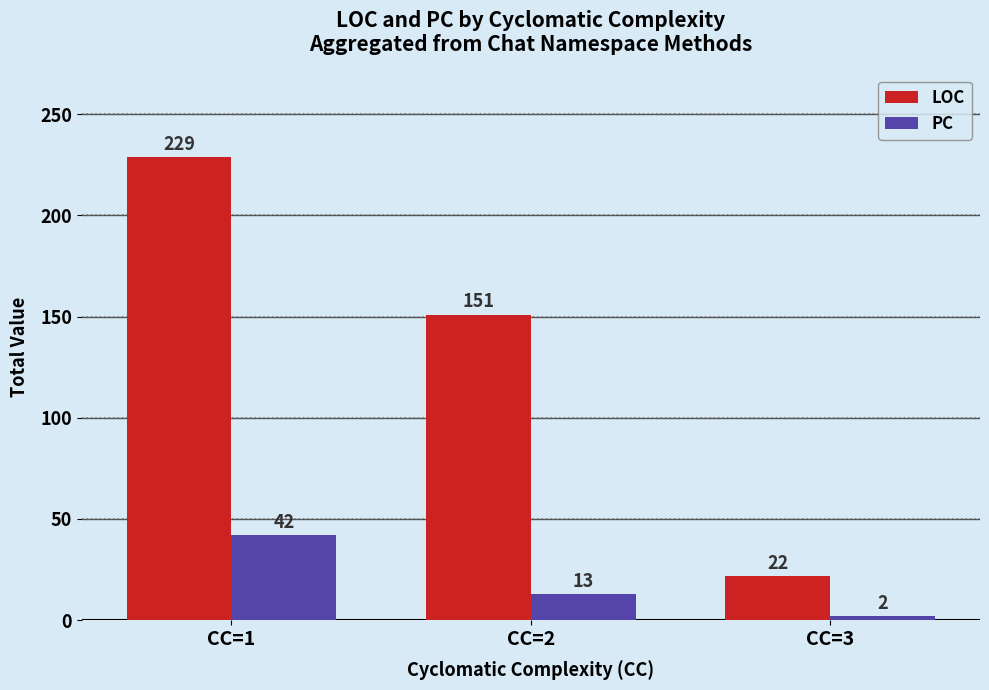

How many values in the LOC series are below 151?

1